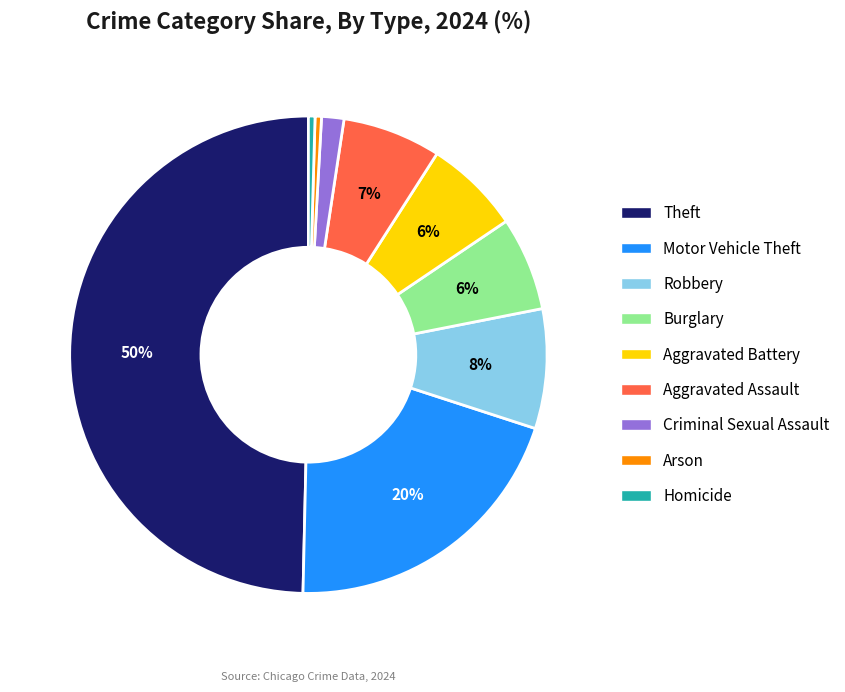

Does Robbery account for over 50% of the chart?

No